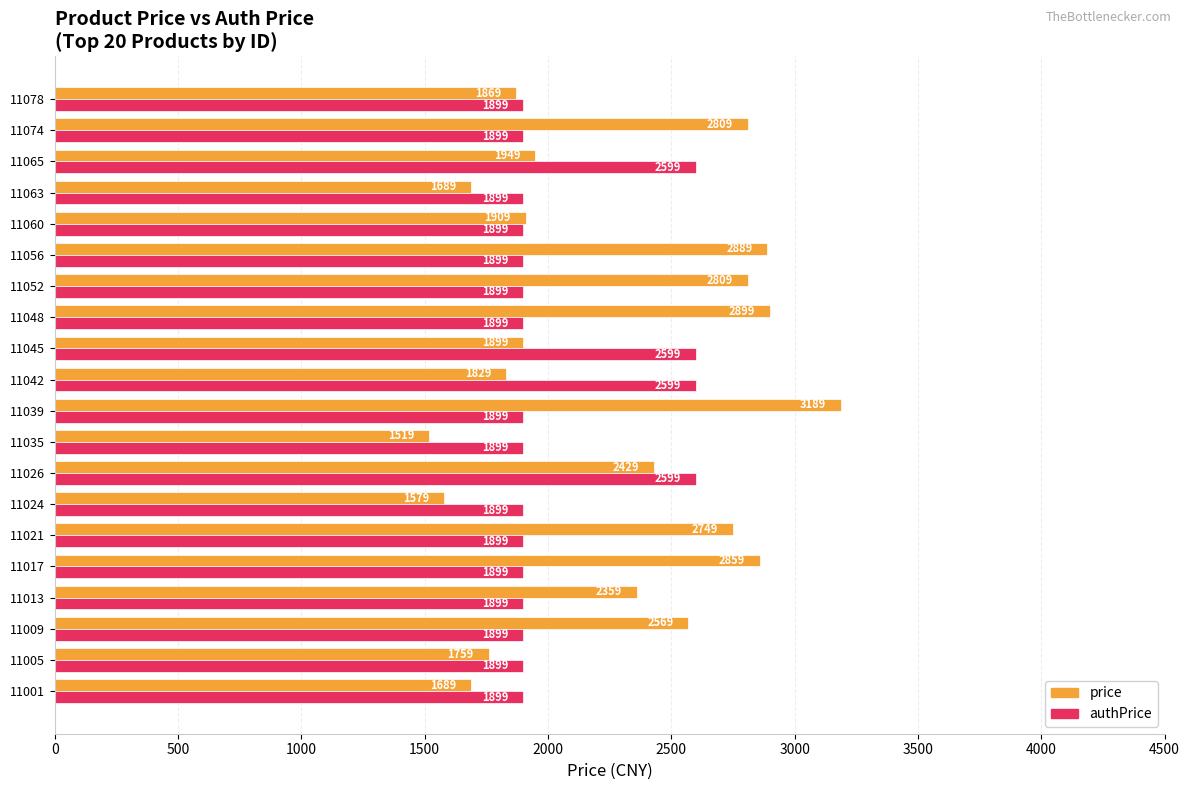

At which category is the sum across all series the highest?

11039